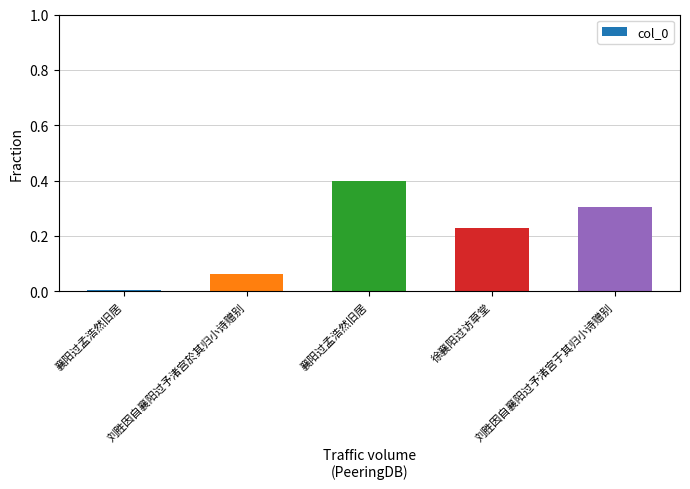

Reading left to right, list all the values displayed in this chart.

襄阳过孟浩然旧居=0.0	刘胜因自襄阳过予渚宫於其归小诗赠别=0.1	襄阳过孟浩然旧居=0.4	徐襄阳过访草堂=0.2	刘胜因自襄阳过予渚宫于其归小诗赠别=0.3